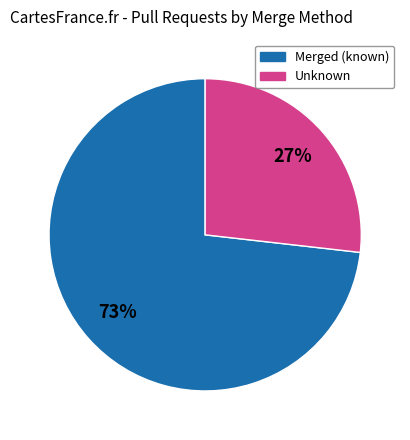

How many slices are in this pie chart?

2